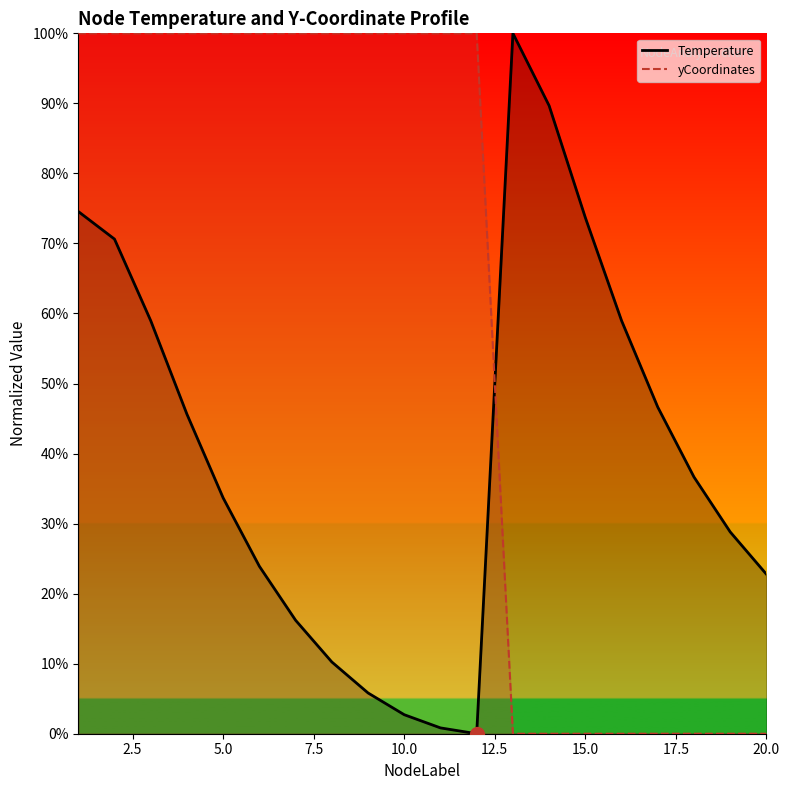

Which series has the widest spread of Y values?

Temperature